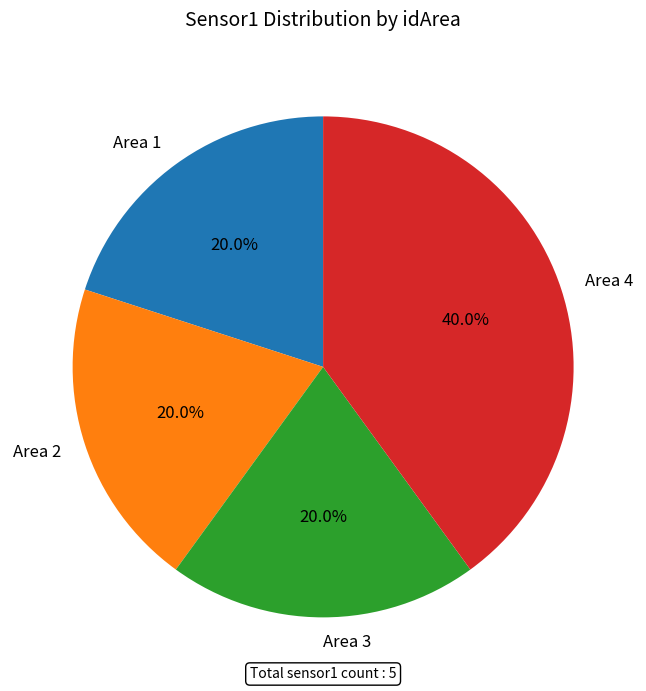

Which category has the biggest portion of the pie?

Area 4